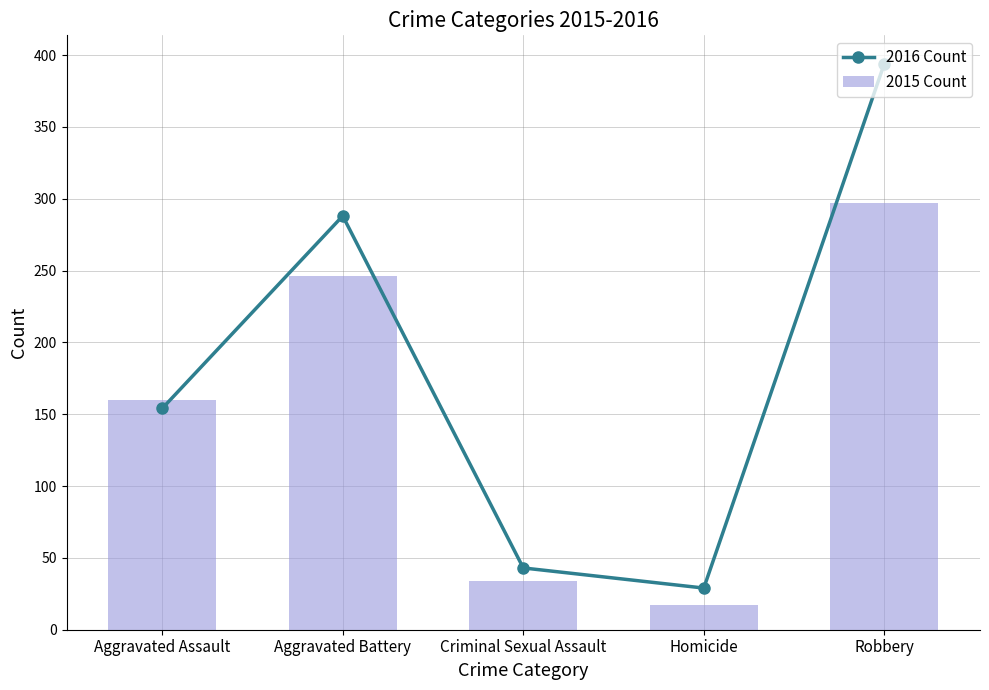

Is it true that 2015 Count equals 297 at Robbery?

True